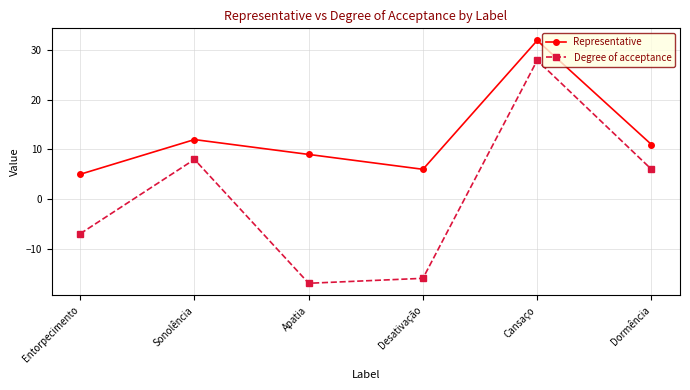

What is the sum of the Representative values at Dormência and Apatia?

20